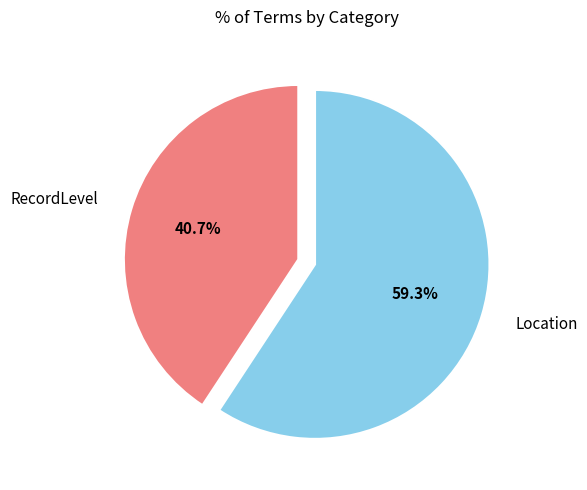

Is there any slice that represents more than half of the pie?

Yes